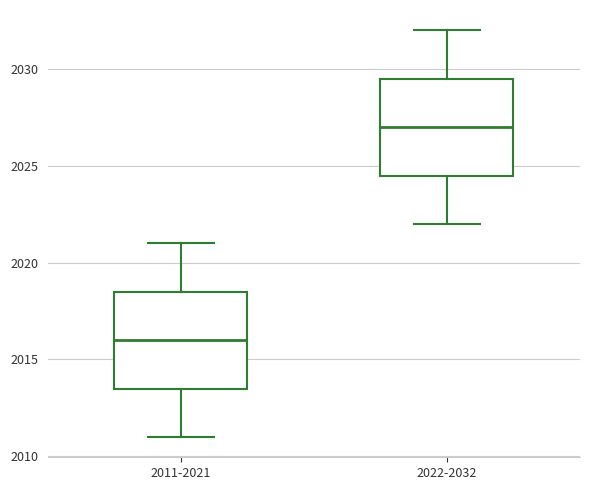

Where is the upper edge of the box for 2011-2021 on the y-axis? The values are not printed on the chart, so give them approximately, as read against the axis.

2018.5